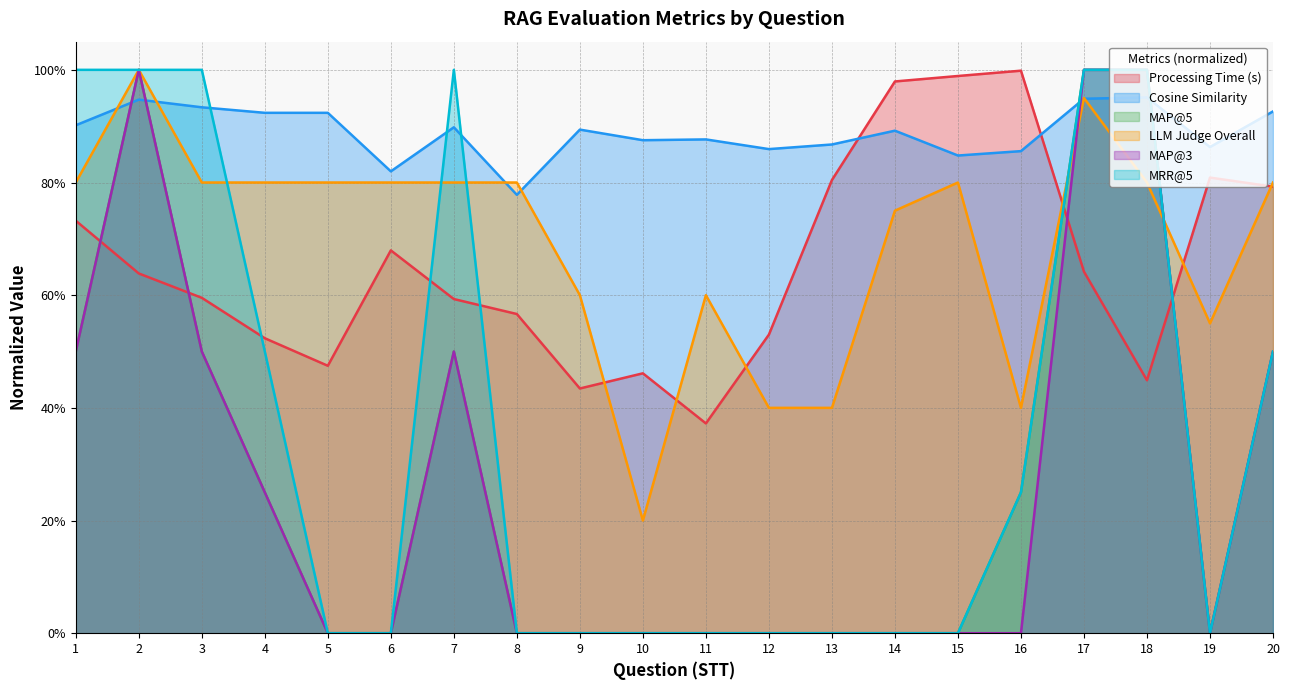

Is it true that Cosine Similarity equals 0.9 at 13?

True